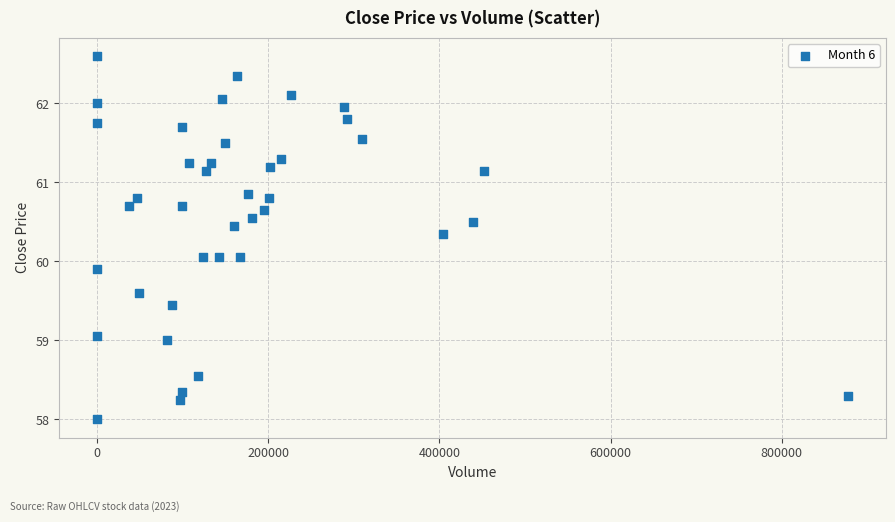

What is the range of Y values (max minus min)?

4.6